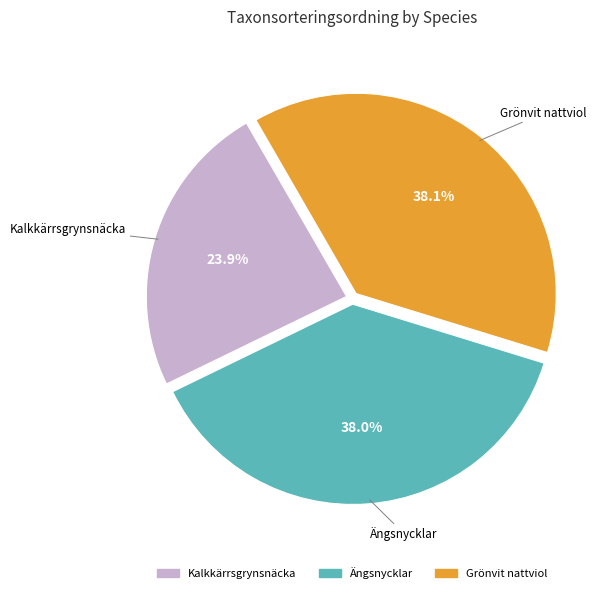

To the nearest percent, what is the combined percentage of Ängsnycklar and Grönvit nattviol?

76%